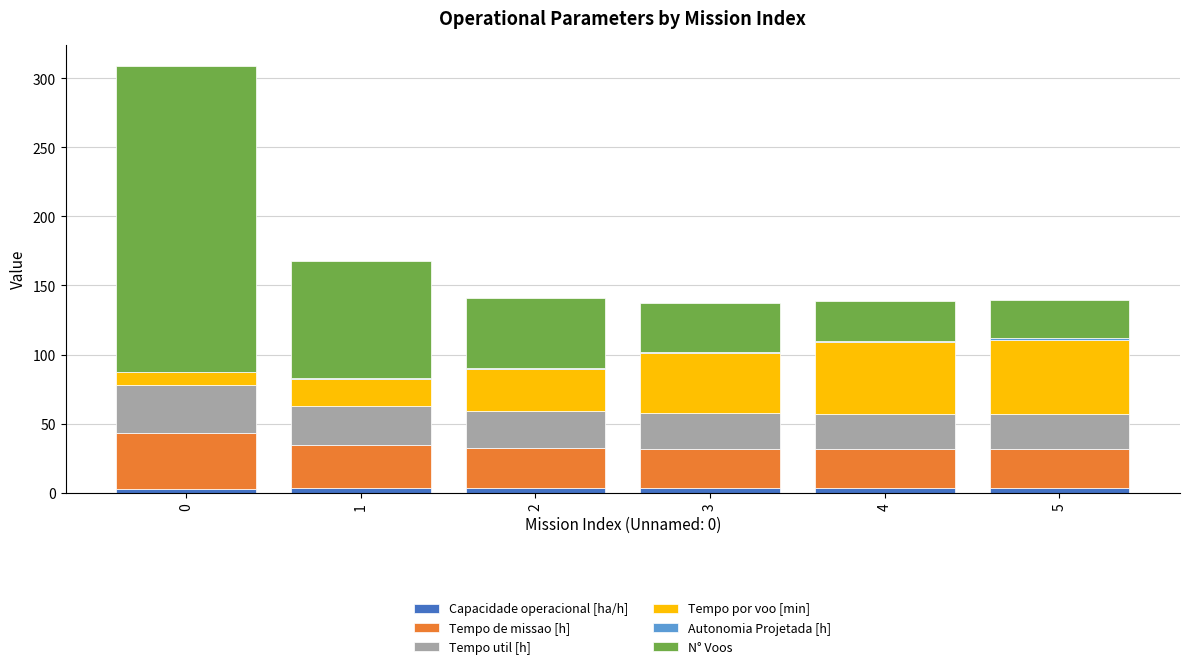

The value of Capacidade operacional [ha/h] at 5 is 3.6. True or false?

True